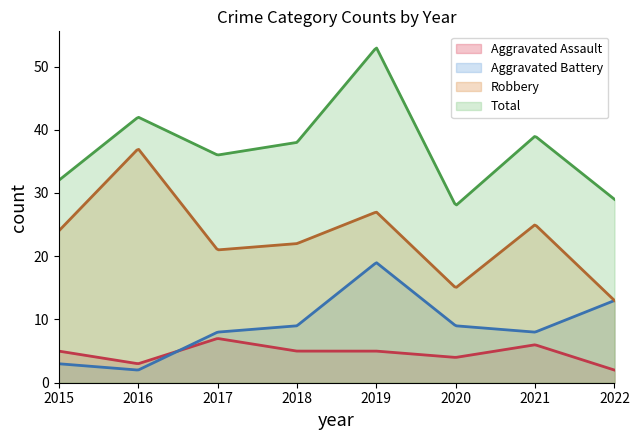

List the labels in order of Total value, smallest first.

2020, 2022, 2015, 2017, 2018, 2021, 2016, 2019